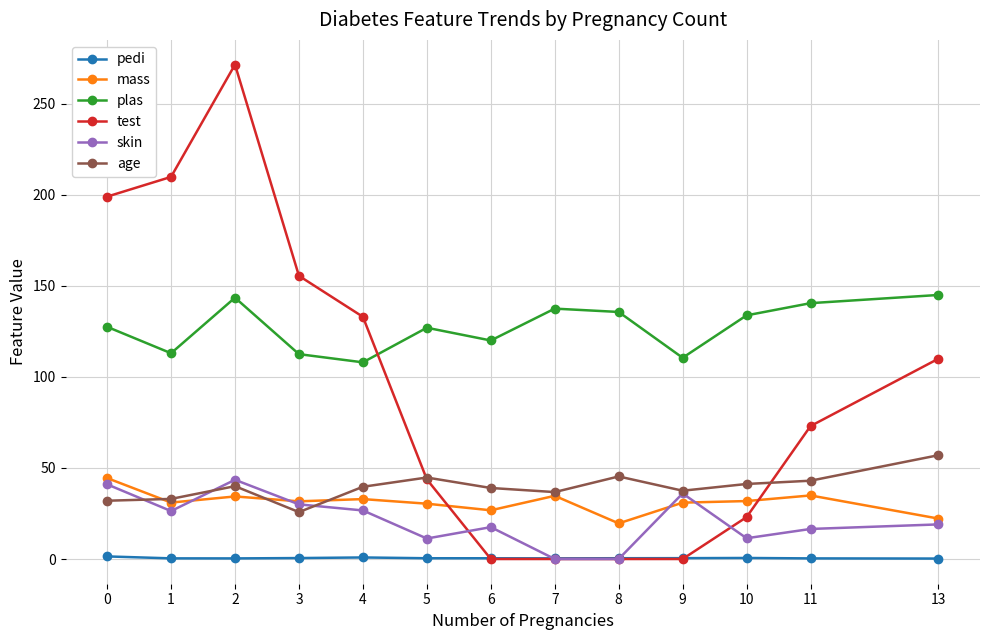

The value of test at 5 is 43.8. True or false?

True